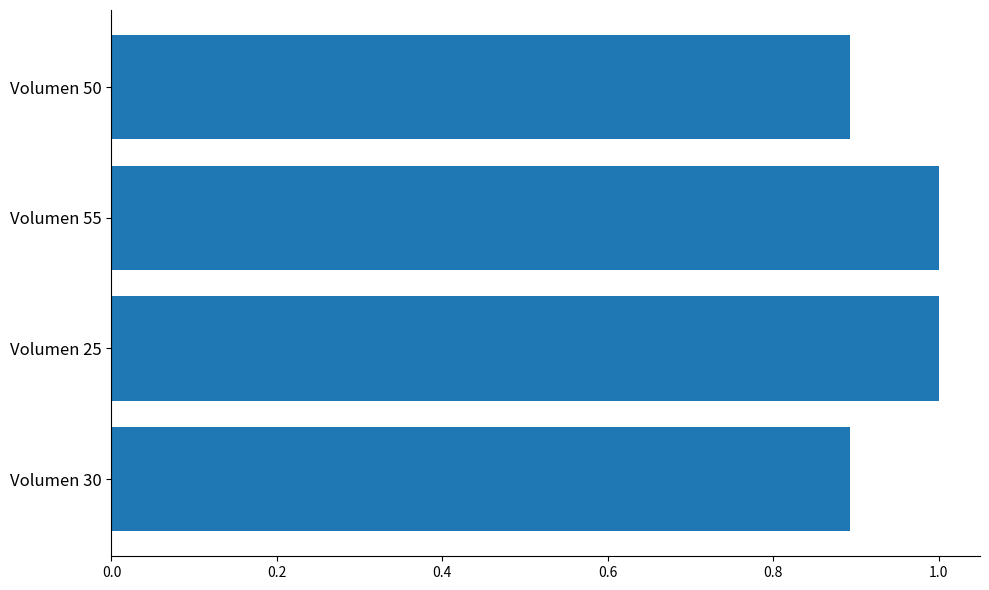

What is the average value?

0.9